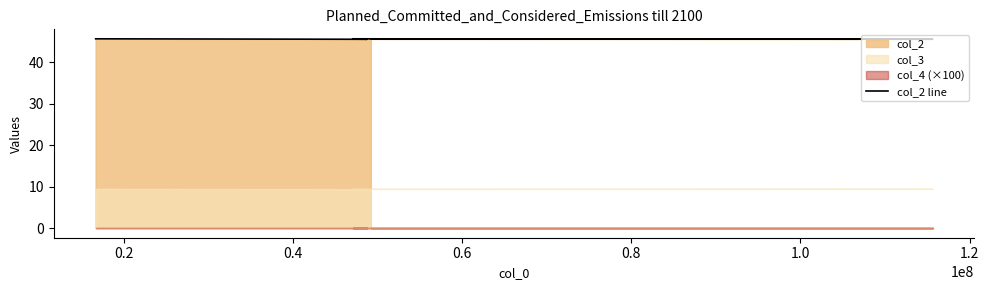

How many lines are shown in the chart?

1